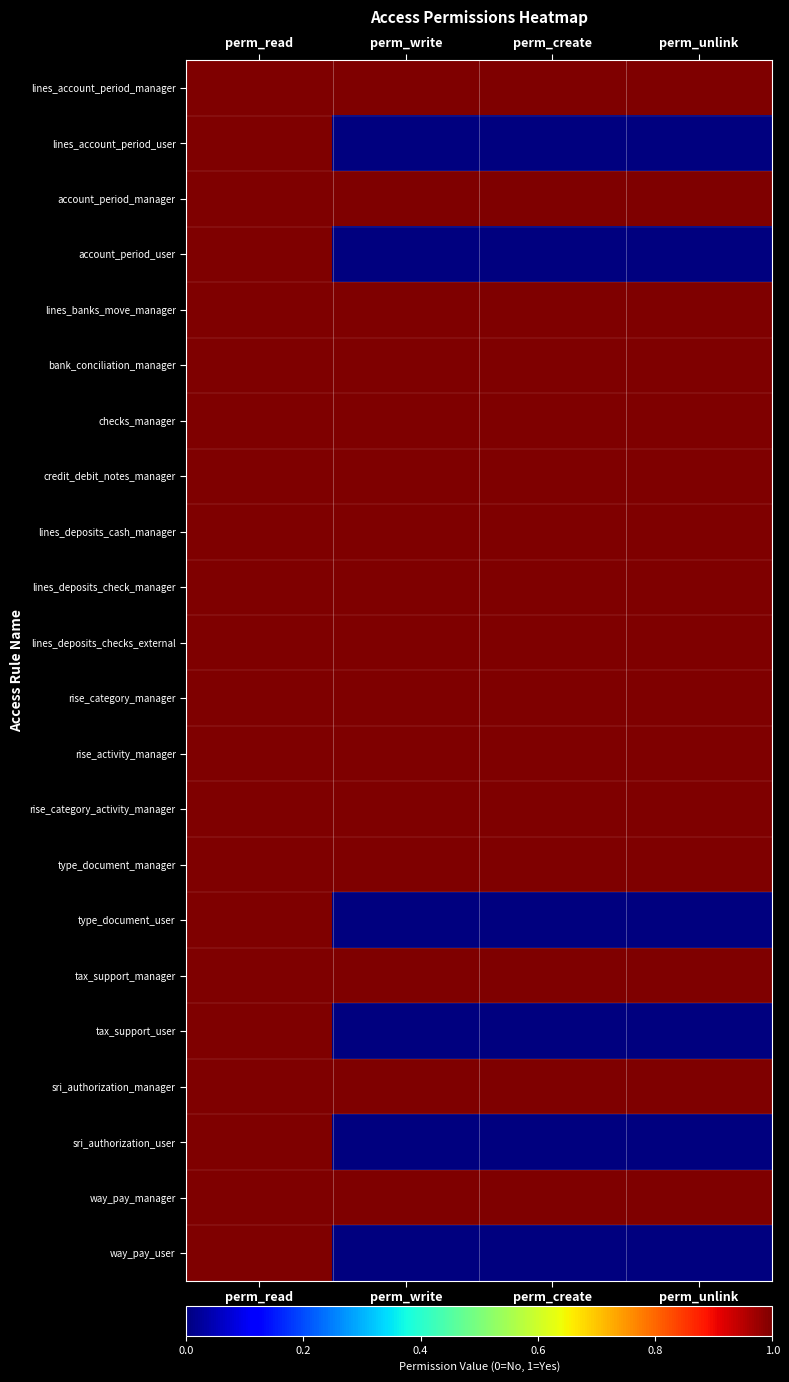

Which category has the highest value across all series?

perm_read